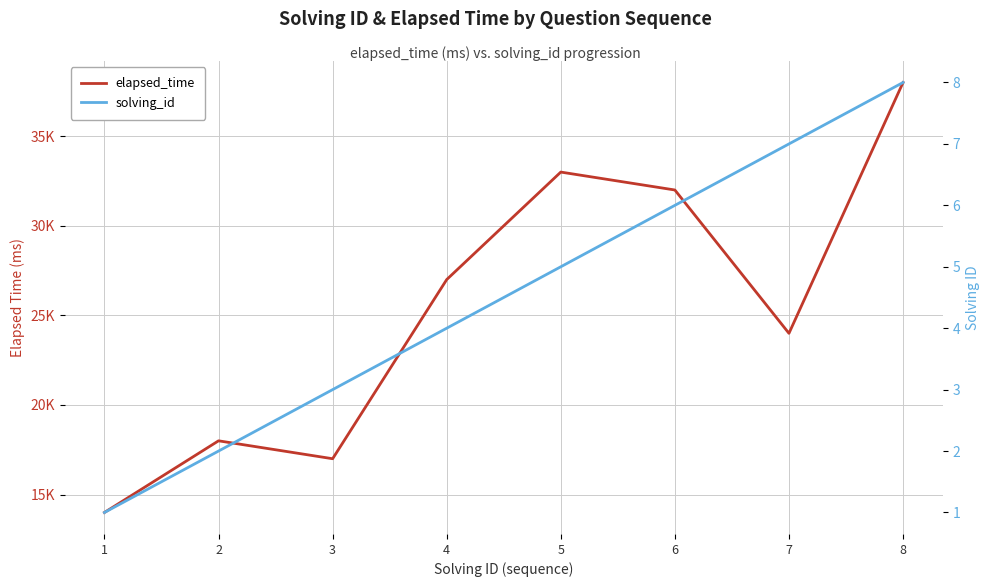

How many categories are shown in the chart?

8